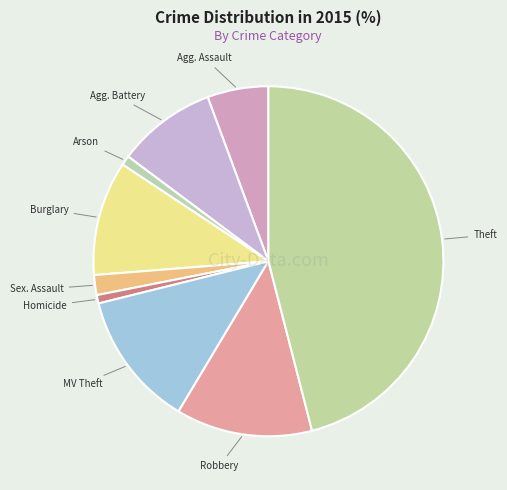

Does any single category account for the majority?

No